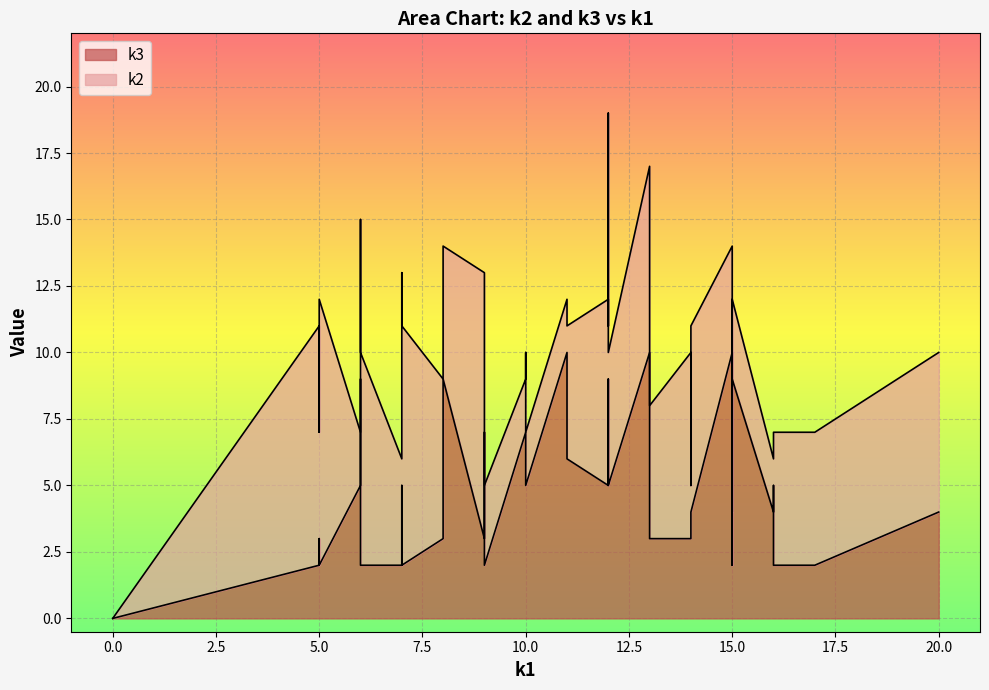

How many intersections are there between k2 and k3?

12